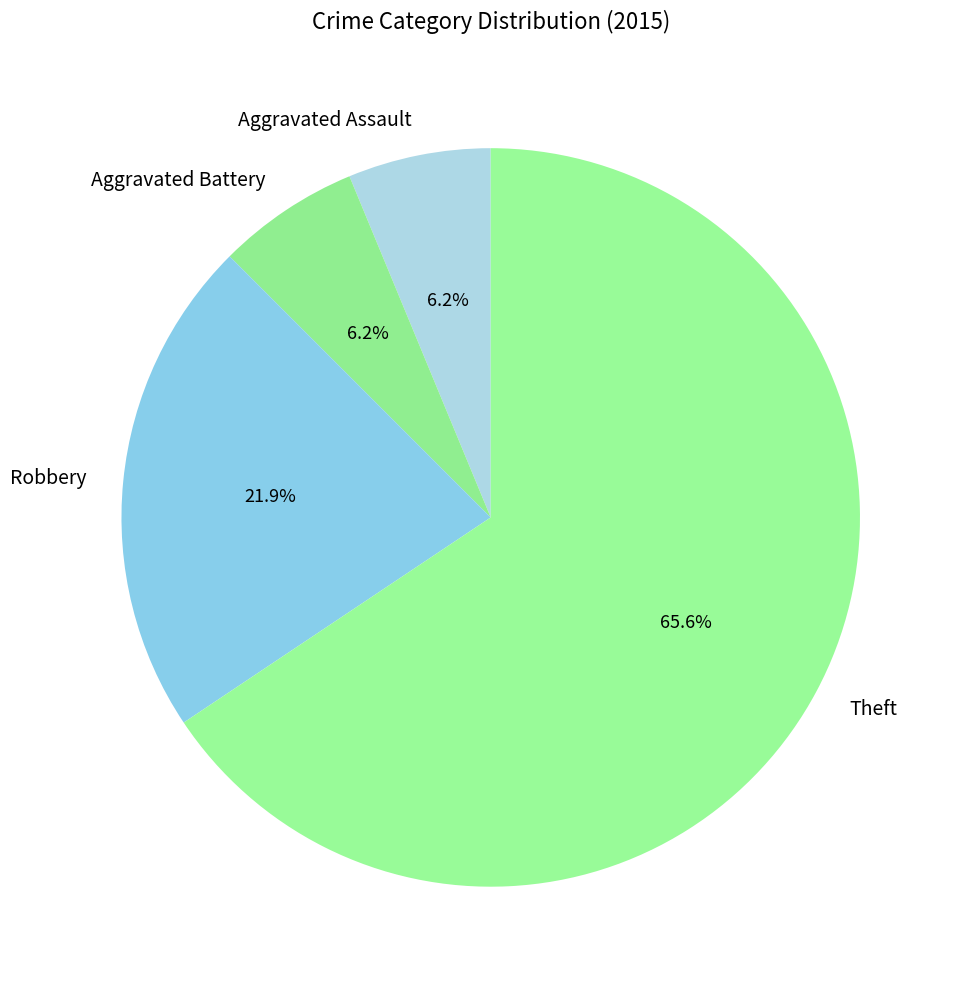

To the nearest percent, what is the average slice percentage?

25%